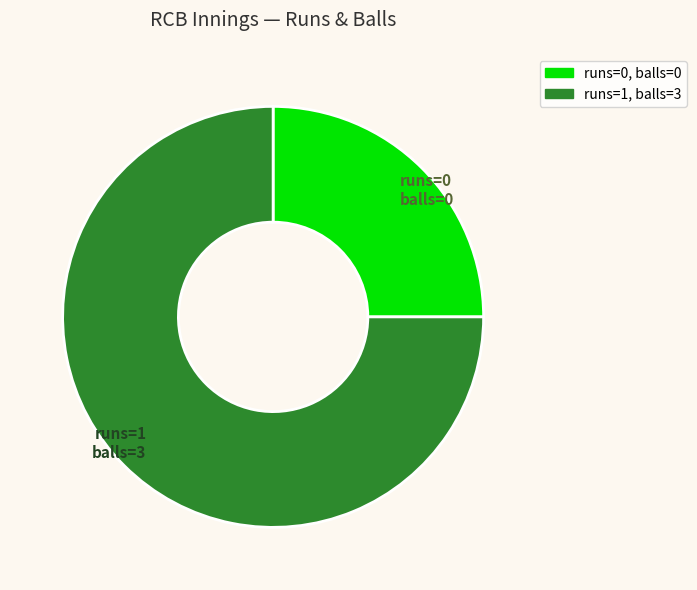

Do runs=1, balls=3 and runs=0, balls=0 together represent more than half of the pie?

Yes